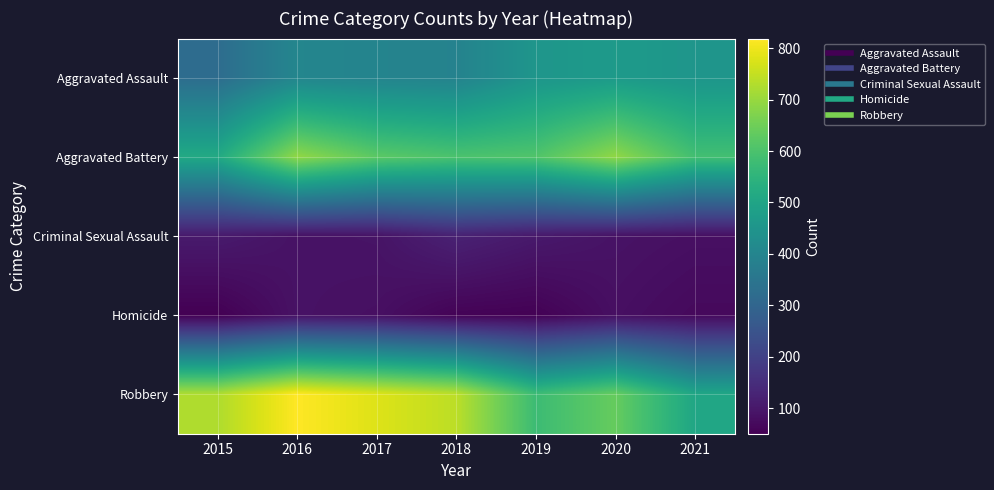

Count the number of categories in the chart.

7